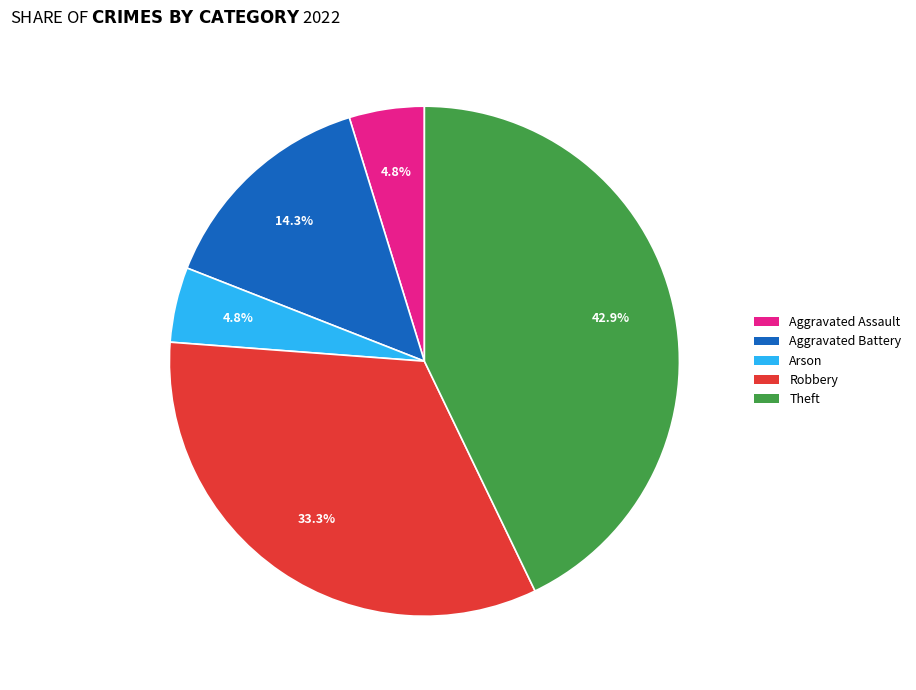

Count the number of slices in the pie.

5